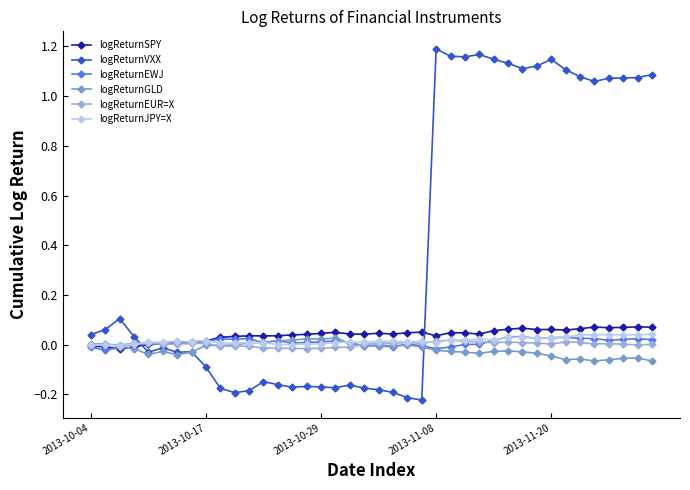

True or false: logReturnVXX has more than 2 points higher than both neighbors.

True